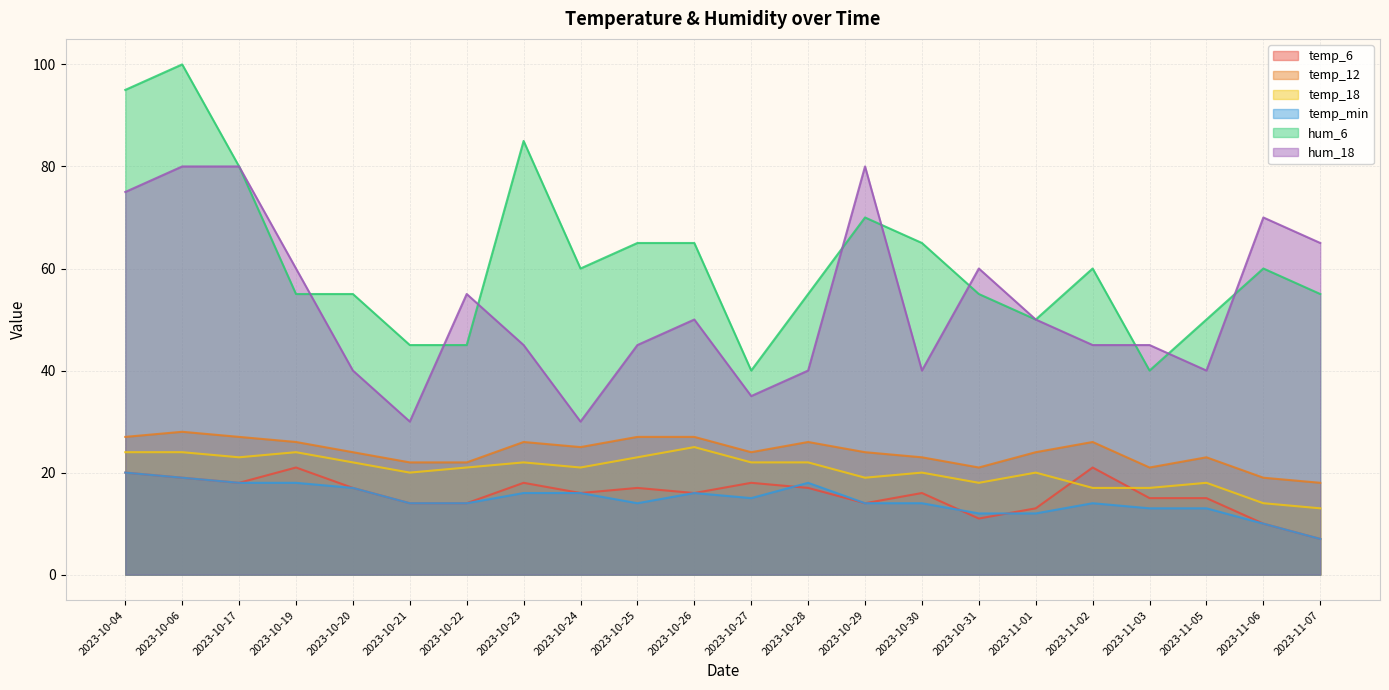

At which label is temp_12 closest to 23?

2023-10-30